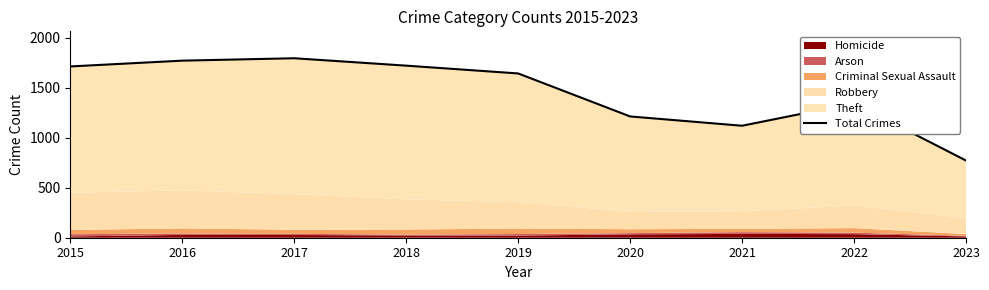

Rank the categories by value from highest to lowest.

2017, 2016, 2018, 2015, 2019, 2022, 2020, 2021, 2023